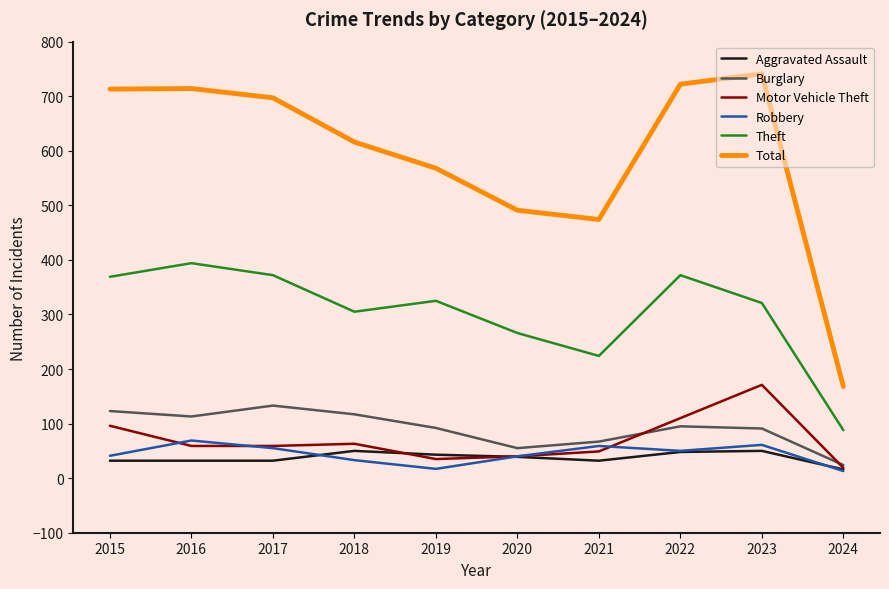

Where does the Theft series first go above 325?

2015